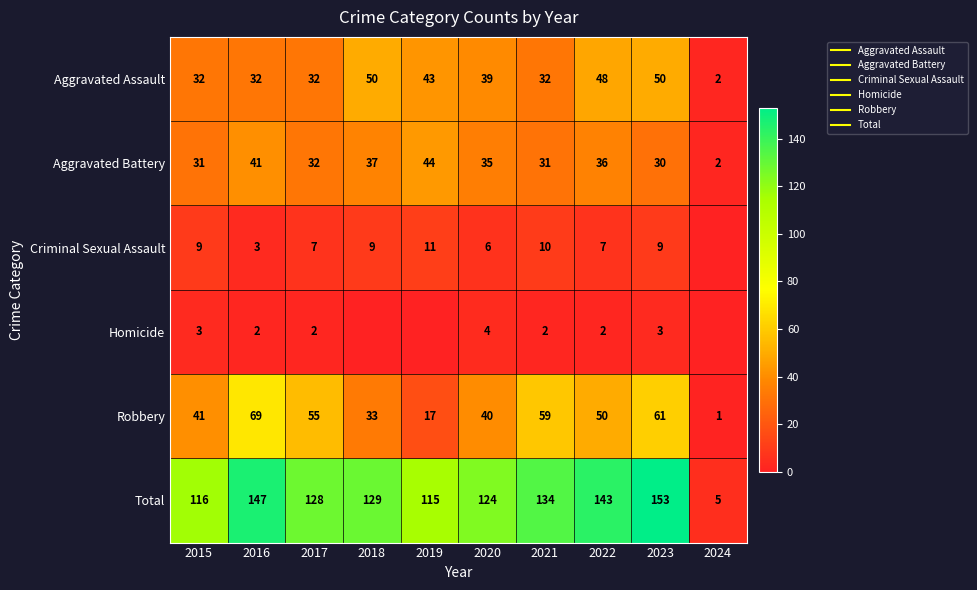

How many values in the Aggravated Battery series exceed 35?

4